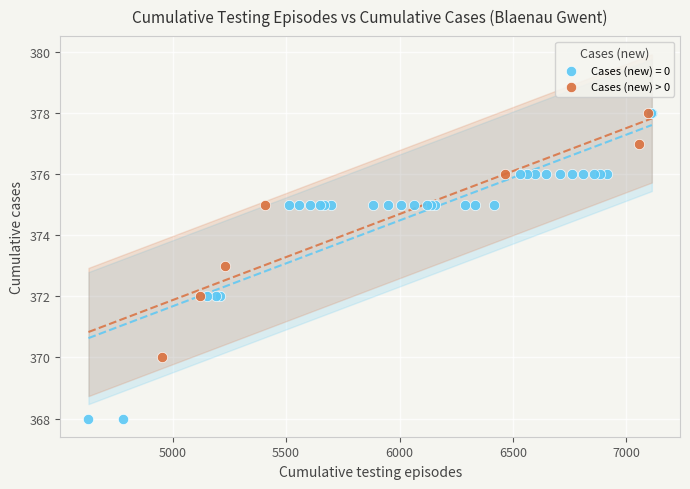

Which series contains the lowest Y value?

Cases (new) = 0